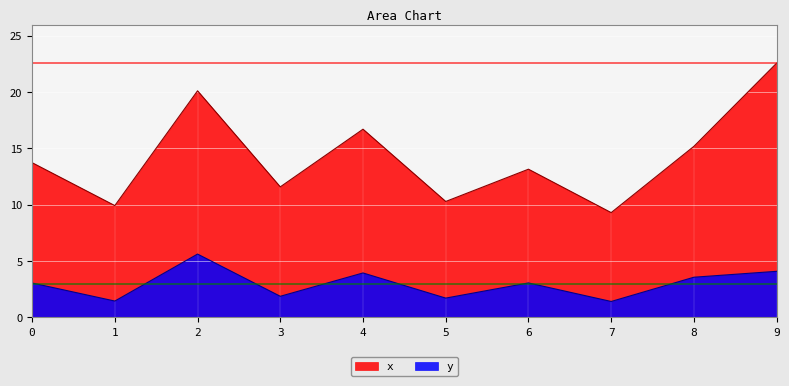

How many values in the x series are below 13?

4